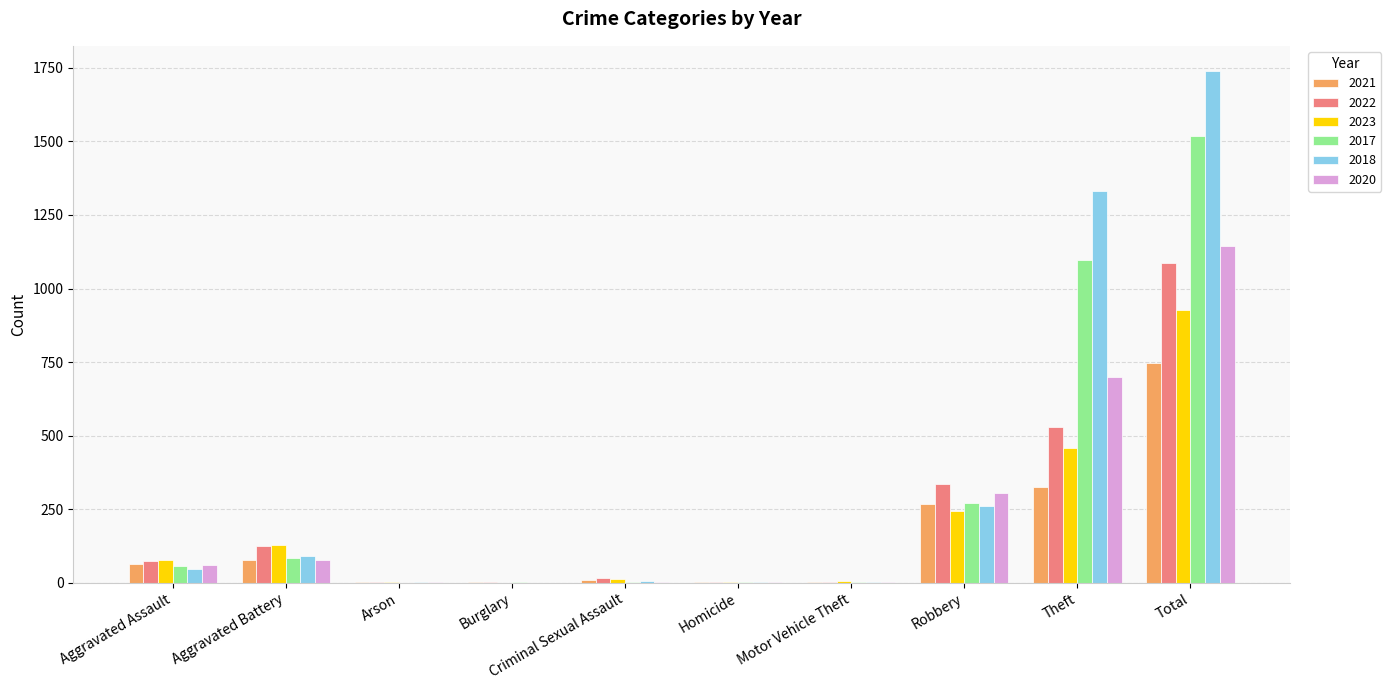

Which category has the highest value in the 2023 series?

Total